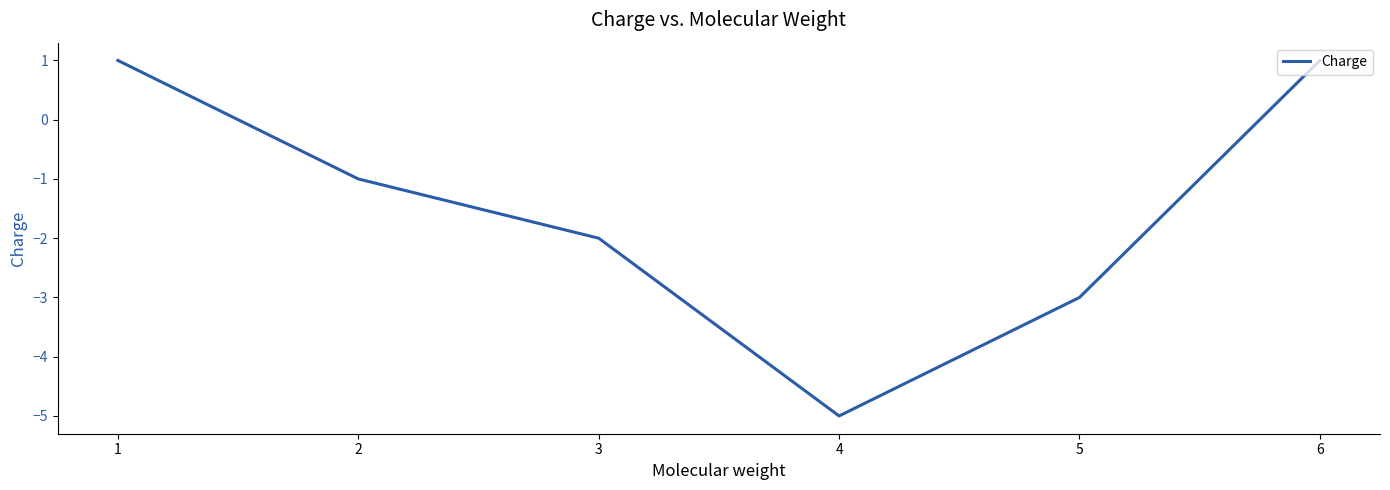

What is the smallest value displayed?

-5